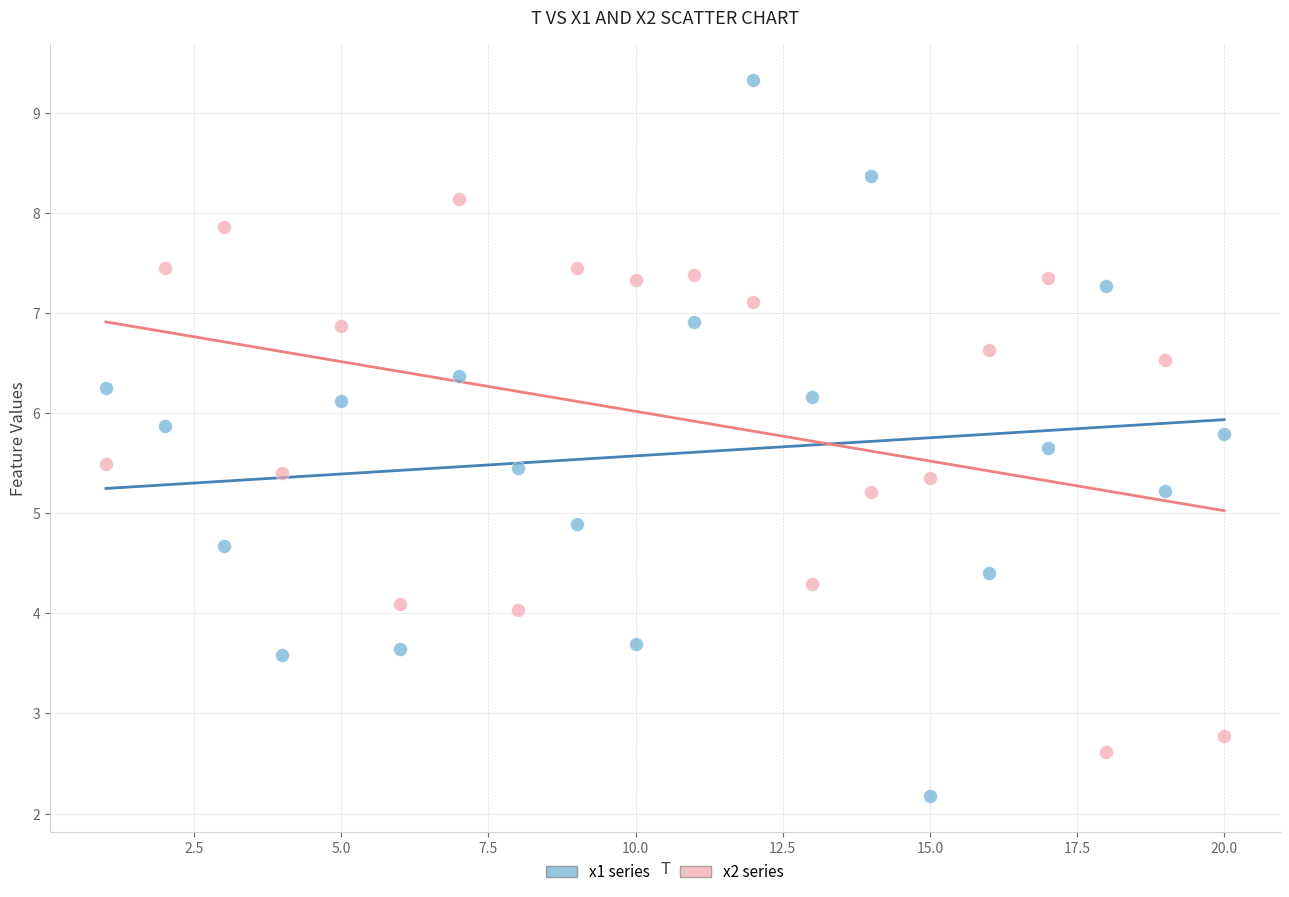

What are all the series names shown in the legend?

x1 series, x2 series